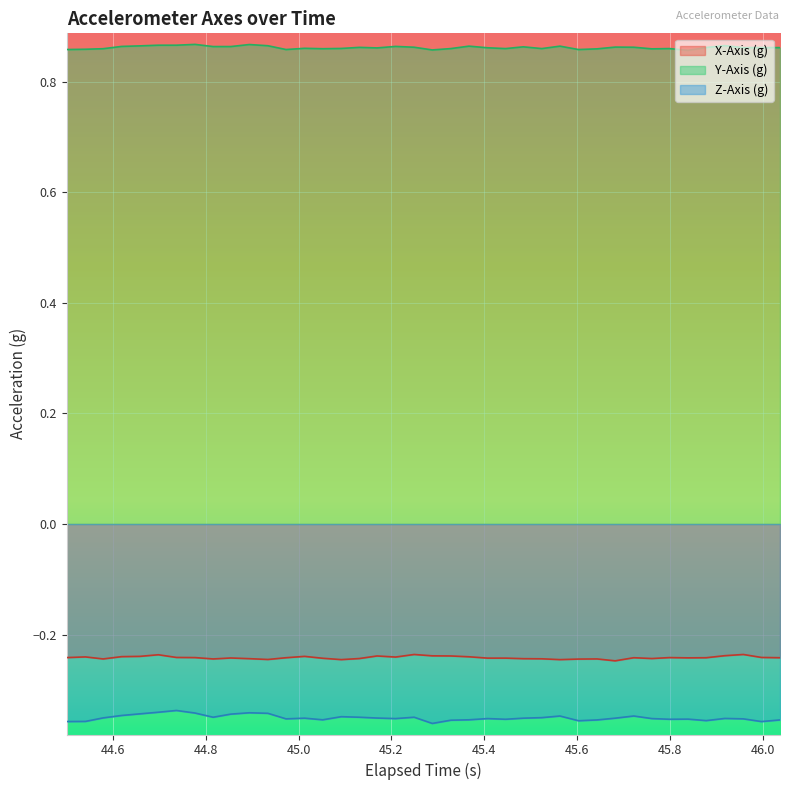

Reading right to left, extract all data points from this chart.

X-Axis (g): -0.2	-0.2	-0.2	-0.2	-0.2	-0.2	-0.2	-0.2	-0.2	-0.2	-0.2	-0.2	-0.2	-0.2	-0.2	-0.2	-0.2	-0.2	-0.2	-0.2	-0.2	-0.2	-0.2	-0.2	-0.2	-0.2	-0.2	-0.2	-0.2	-0.2	-0.2	-0.2	-0.2	-0.2	-0.2	-0.2	-0.2	-0.2	-0.2	-0.2
Y-Axis (g): 0.9	0.9	0.9	0.9	0.9	0.9	0.9	0.9	0.9	0.9	0.9	0.9	0.9	0.9	0.9	0.9	0.9	0.9	0.9	0.9	0.9	0.9	0.9	0.9	0.9	0.9	0.9	0.9	0.9	0.9	0.9	0.9	0.9	0.9	0.9	0.9	0.9	0.9	0.9	0.9
Z-Axis (g): -0.4	-0.4	-0.4	-0.4	-0.4	-0.4	-0.4	-0.4	-0.3	-0.4	-0.4	-0.4	-0.3	-0.4	-0.4	-0.4	-0.4	-0.4	-0.4	-0.4	-0.3	-0.4	-0.4	-0.3	-0.3	-0.4	-0.4	-0.4	-0.3	-0.3	-0.3	-0.3	-0.3	-0.3	-0.3	-0.3	-0.3	-0.4	-0.4	-0.4